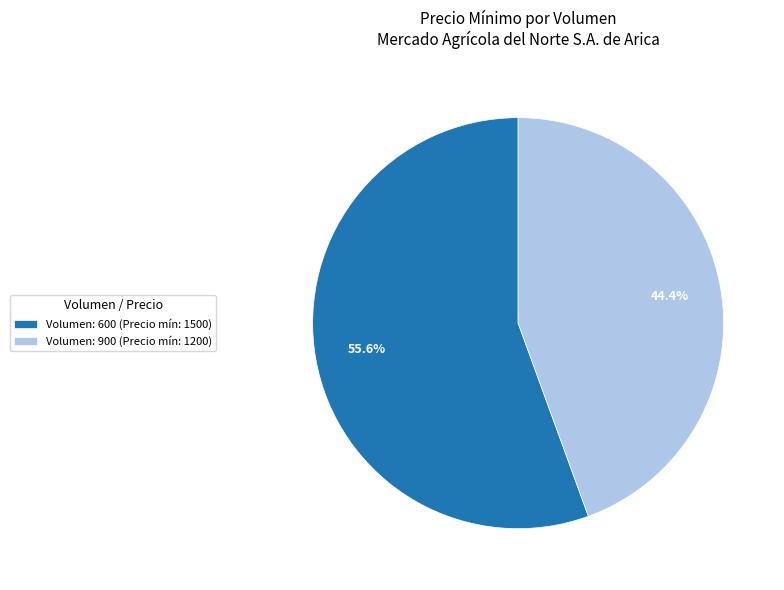

What is the smallest slice in the pie chart?

Volumen: 900 (Precio mín: 1200)